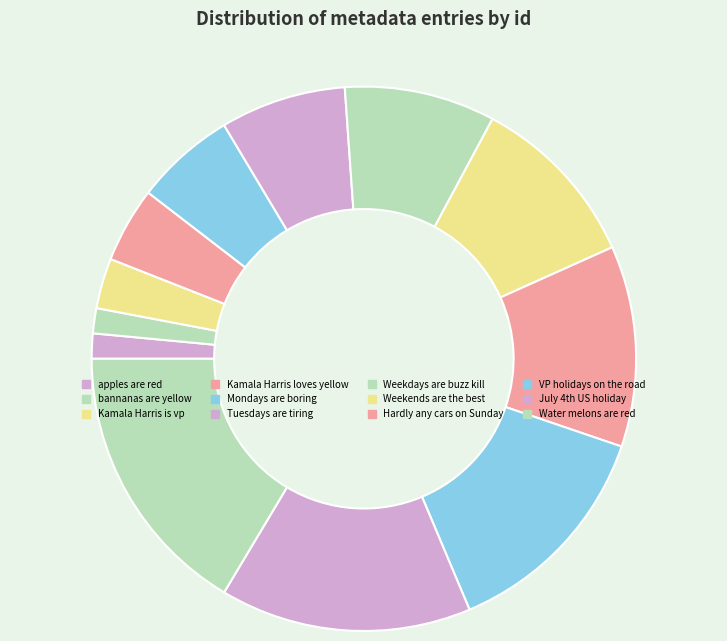

Count the number of slices in the pie.

12